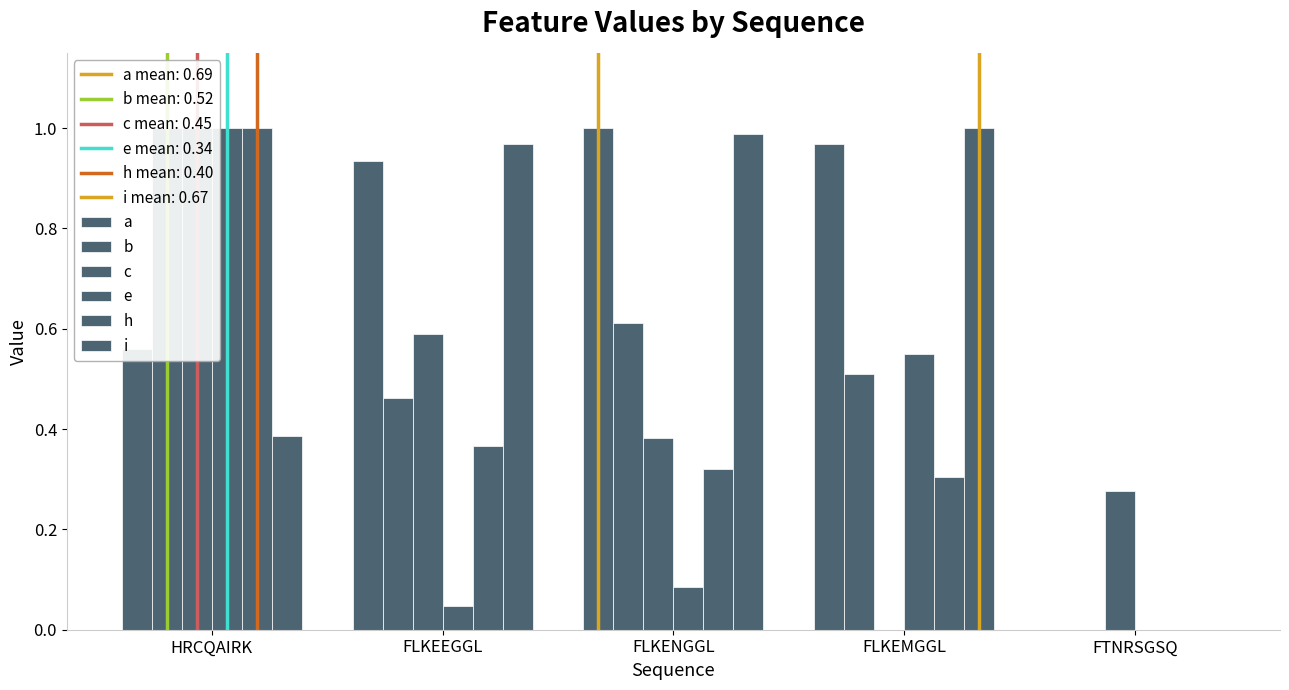

Reading right to left, extract all data points from this chart.

a: 0.0	1.0	1.0	0.9	0.6
b: 0.0	0.5	0.6	0.5	1.0
c: 0.3	0.0	0.4	0.6	1.0
e: 0.0	0.6	0.1	0.0	1.0
h: 0.0	0.3	0.3	0.4	1.0
i: 0.0	1.0	1.0	1.0	0.4